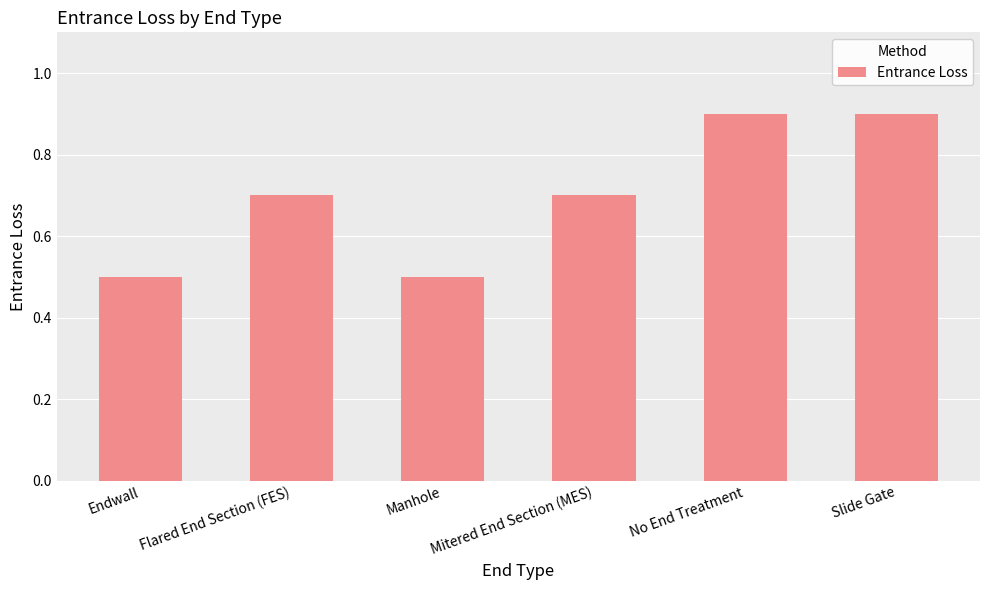

What is the value of the 3rd bar from the left?

0.5